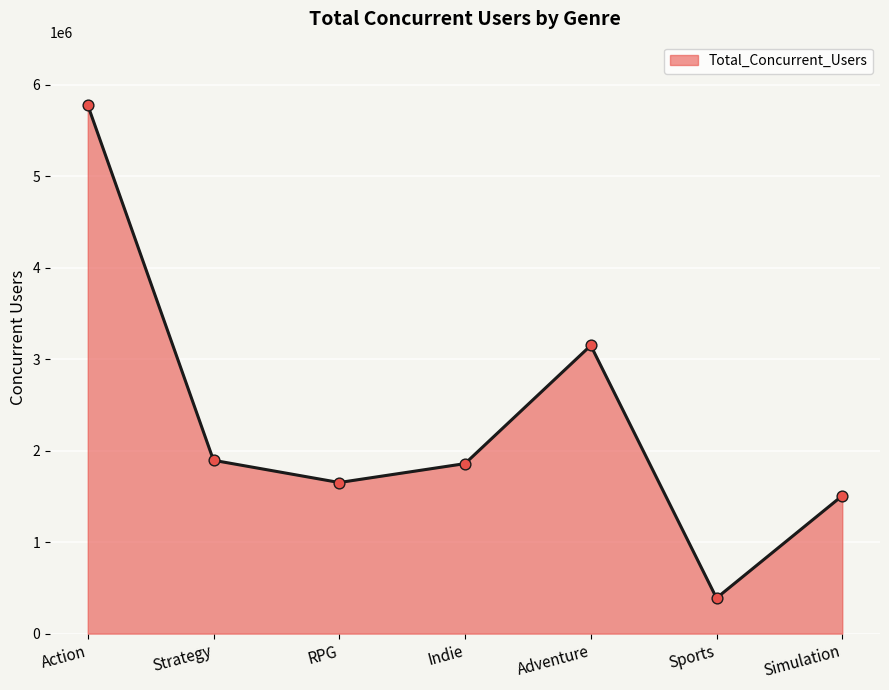

What is the change in value from Strategy to Indie?

-36247